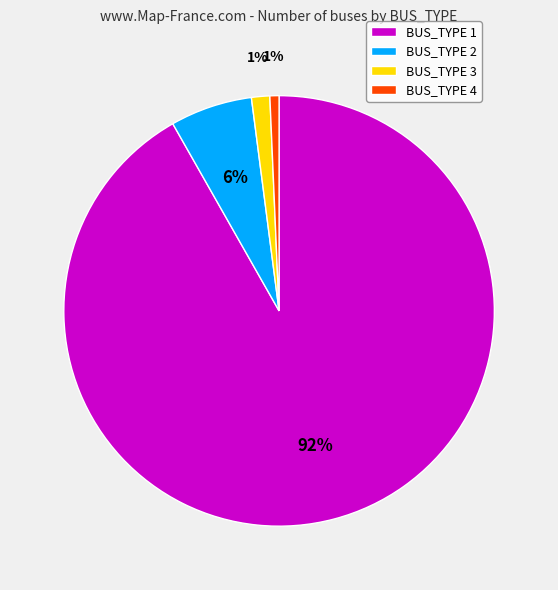

Is the sum of BUS_TYPE 2 and BUS_TYPE 1 greater than half?

Yes